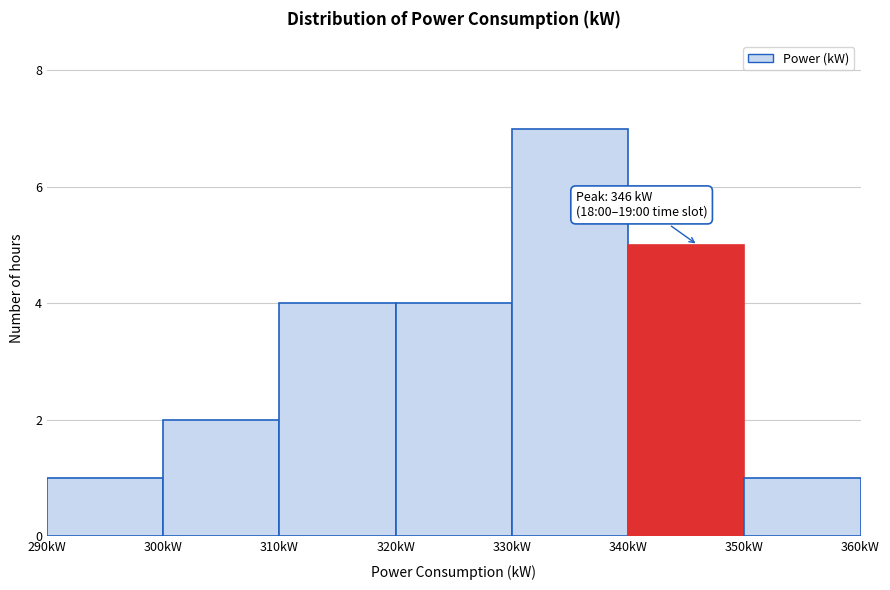

Over which range of the x-axis is the bar tallest?

330 to 340